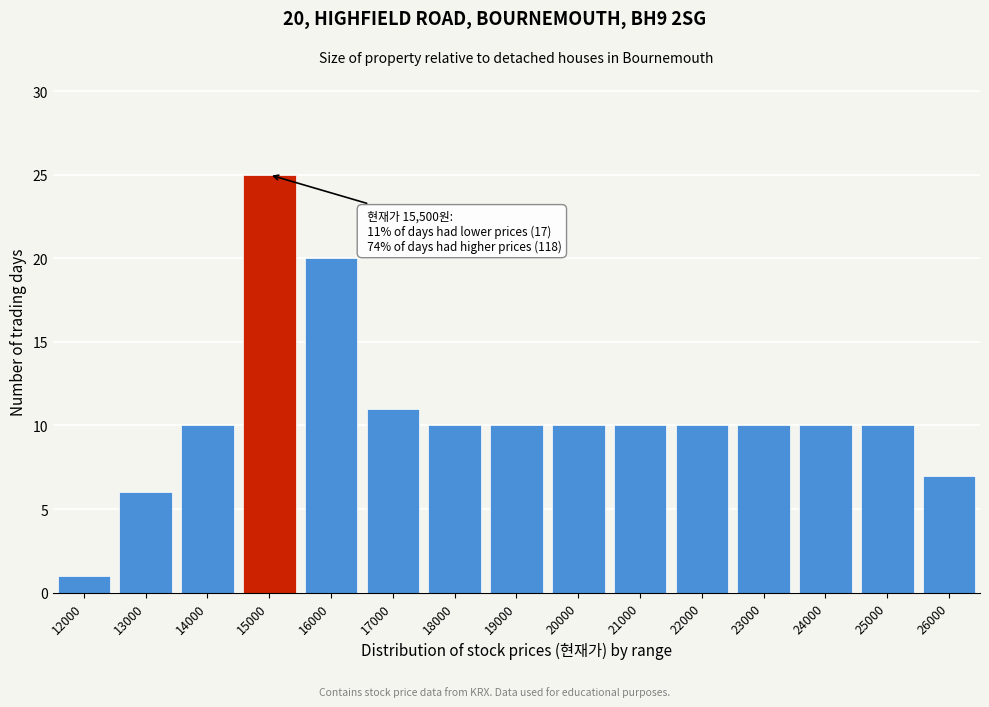

Reading right to left, transcribe all the data shown in this chart.

26000=7	25000=10	24000=10	23000=10	22000=10	21000=10	20000=10	19000=10	18000=10	17000=11	16000=20	15000=25	14000=10	13000=6	12000=1